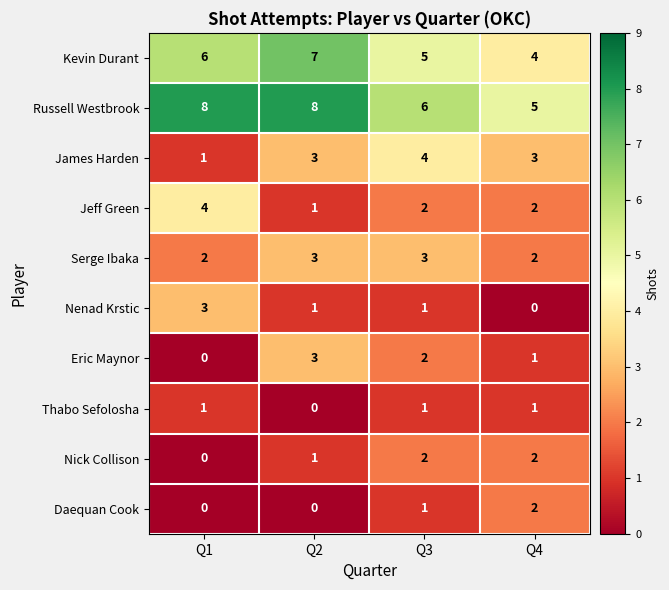

The Nick Collison series shows 1 at Q1. True or false?

False